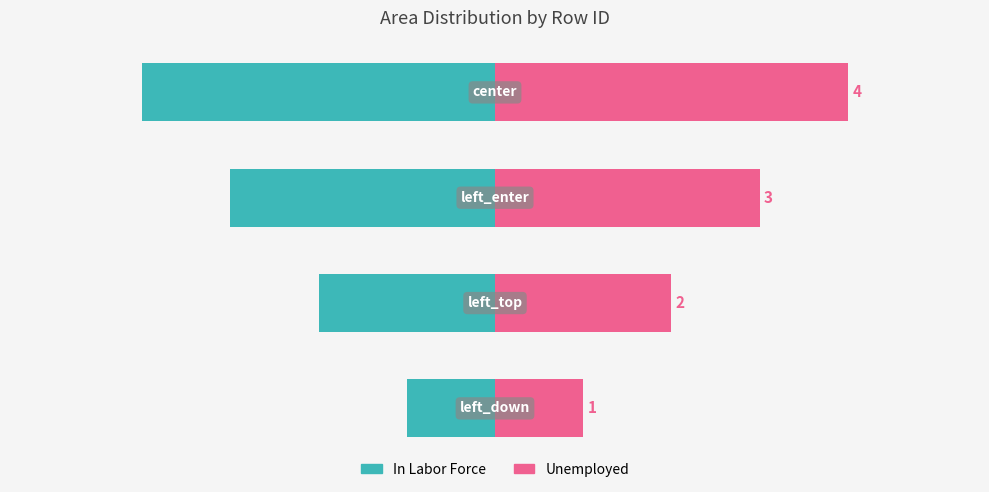

Reading right to left, extract all data points from this chart.

In Labor Force: 3=-4	2=-3	1=-2	0=-1
Unemployed: 3=4	2=3	1=2	0=1